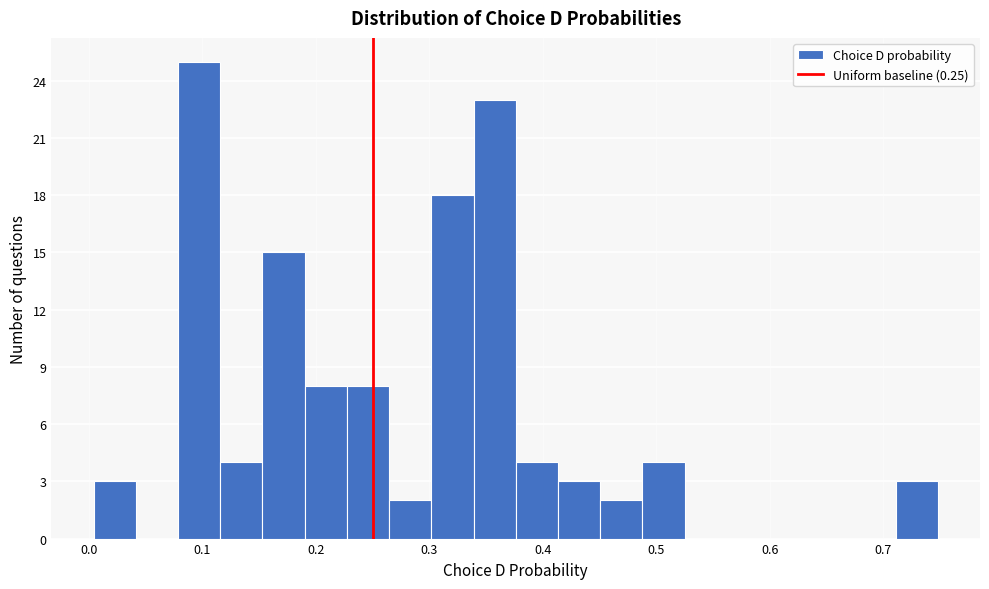

Around what value on the x-axis is the tallest bar? Give the approximate position of its centre, as read against the axis.

0.10